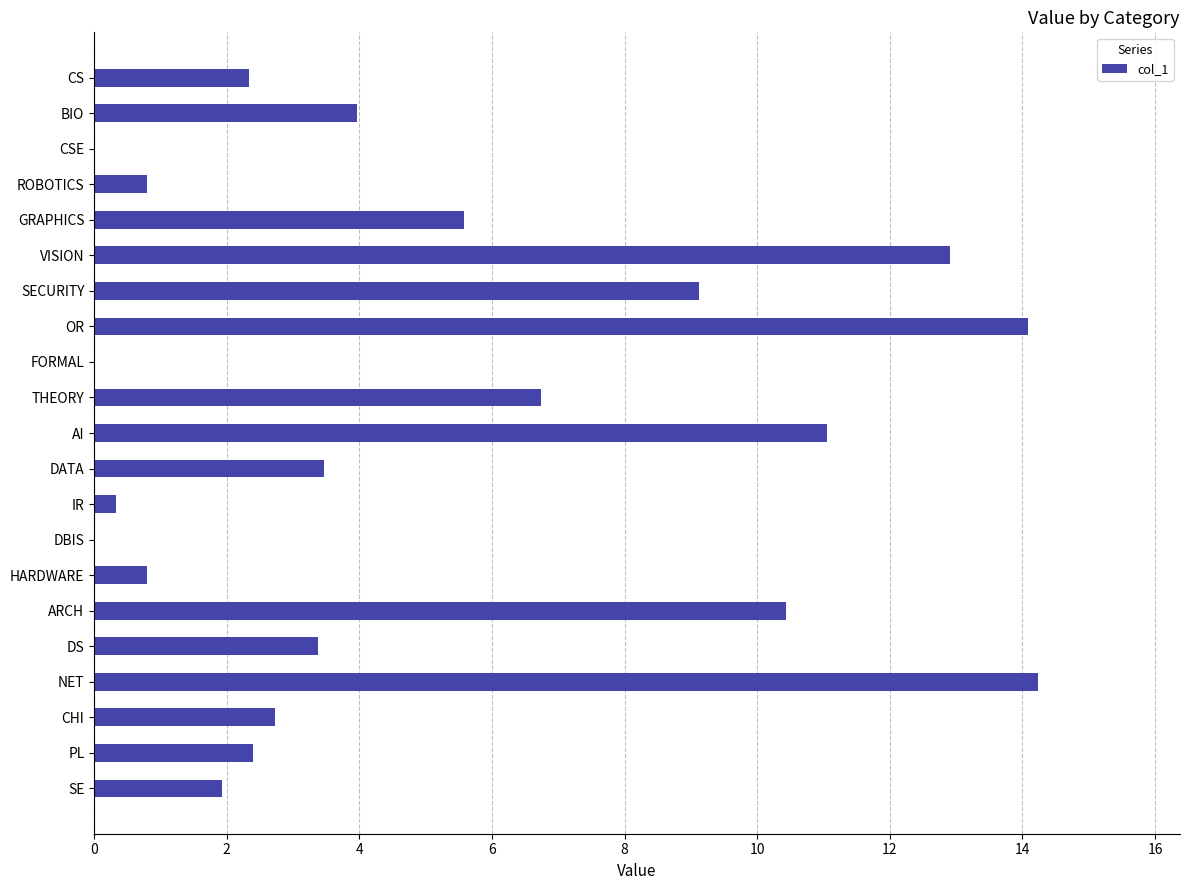

At which label is the value closest to 7?

THEORY